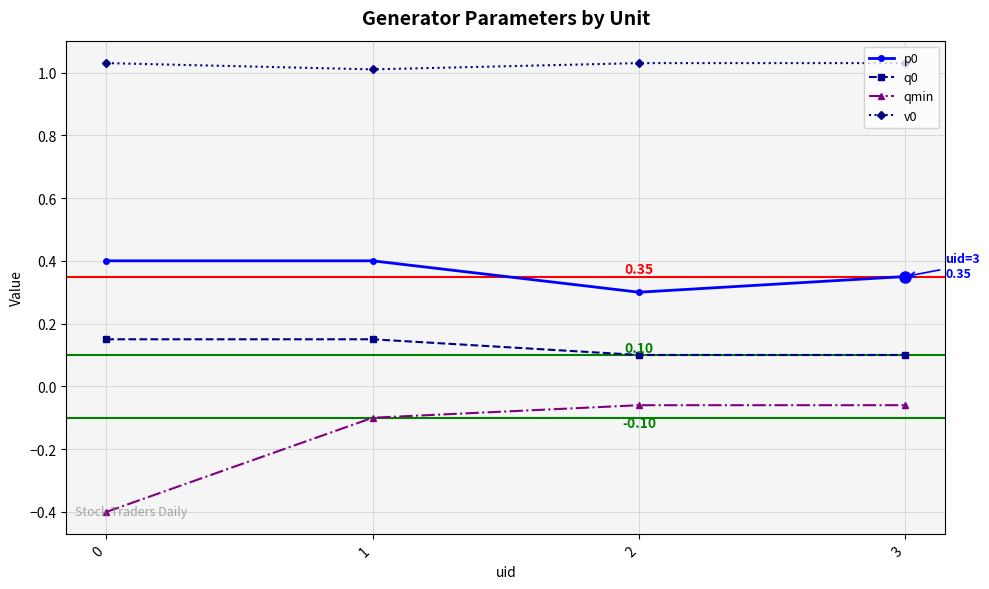

List the series in order of their peak value, highest first.

v0, p0, q0, qmin